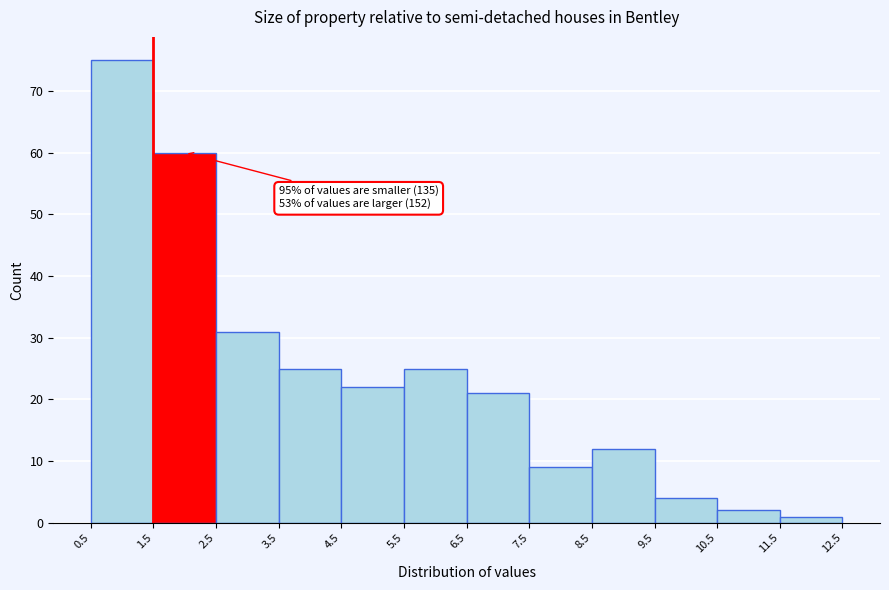

Over which range of the x-axis is the bar tallest?

0.5 to 1.5